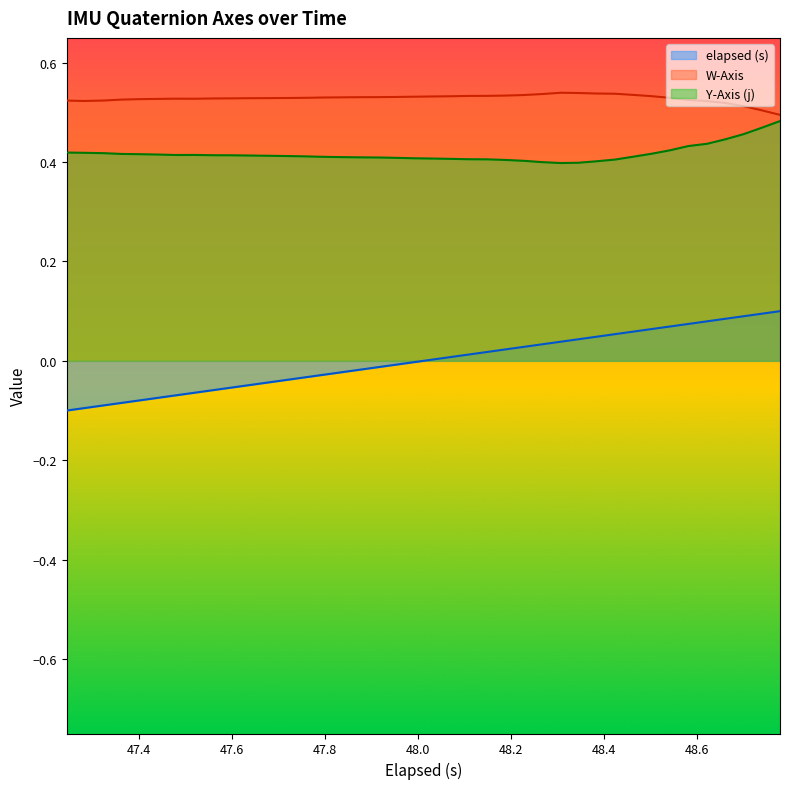

Which series has the largest total across all categories?

W-Axis